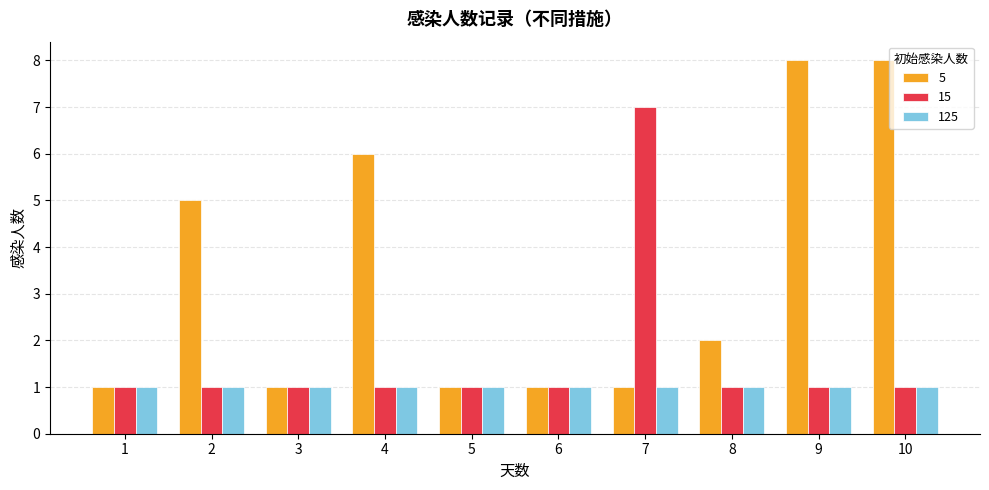

What value does the 5 series have at 9?

8